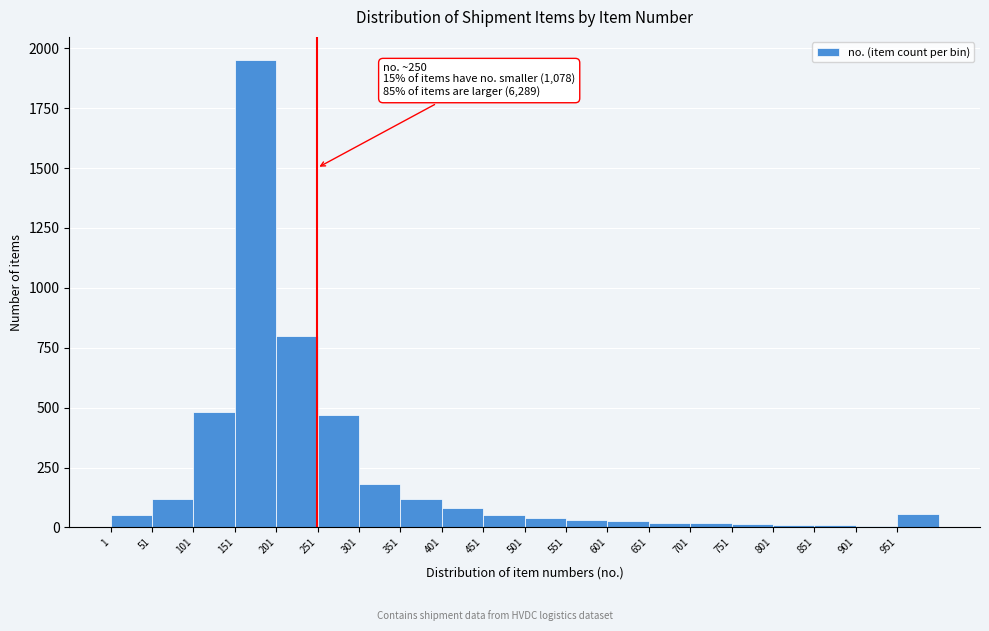

Which range on the x-axis has the tallest bar?

151 to 201